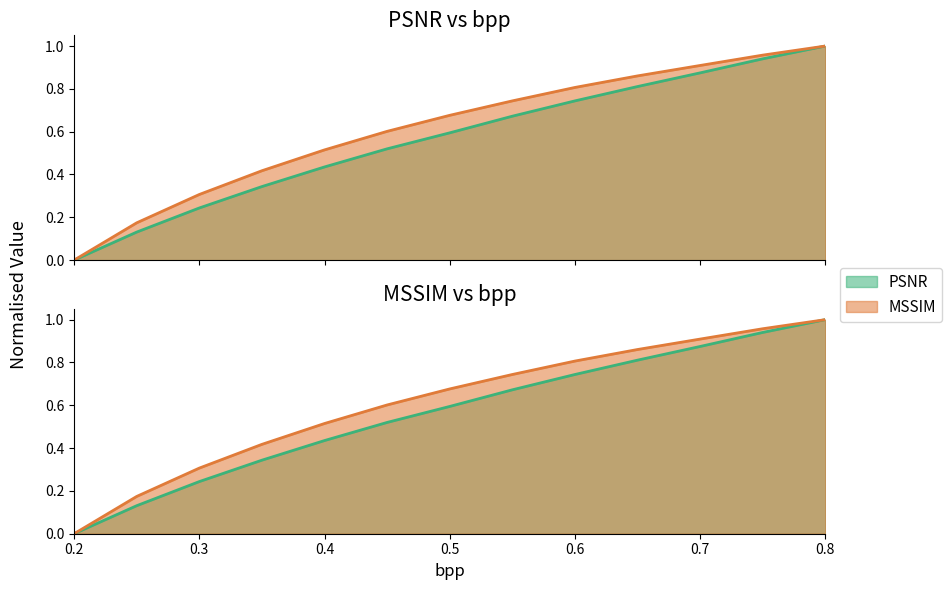

True or false: PSNR and MSSIM cross at least once.

False